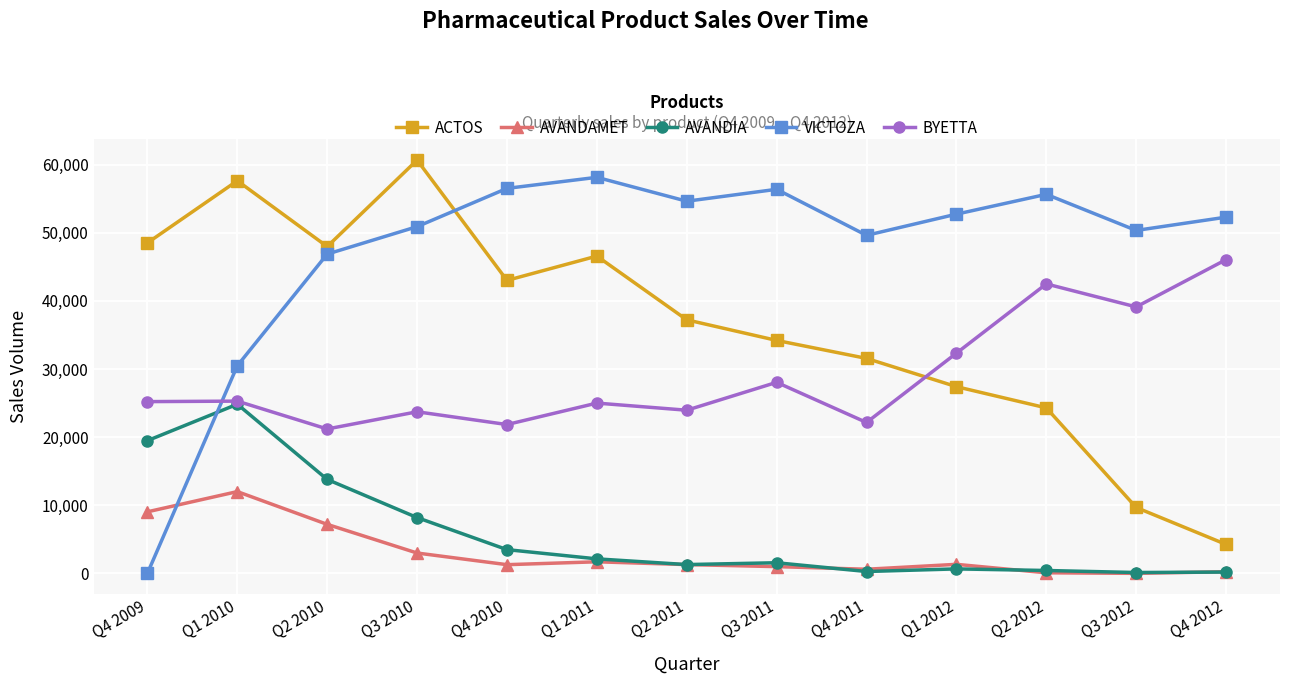

Which series changed the most between Q4 2009 and Q2 2010?

VICTOZA